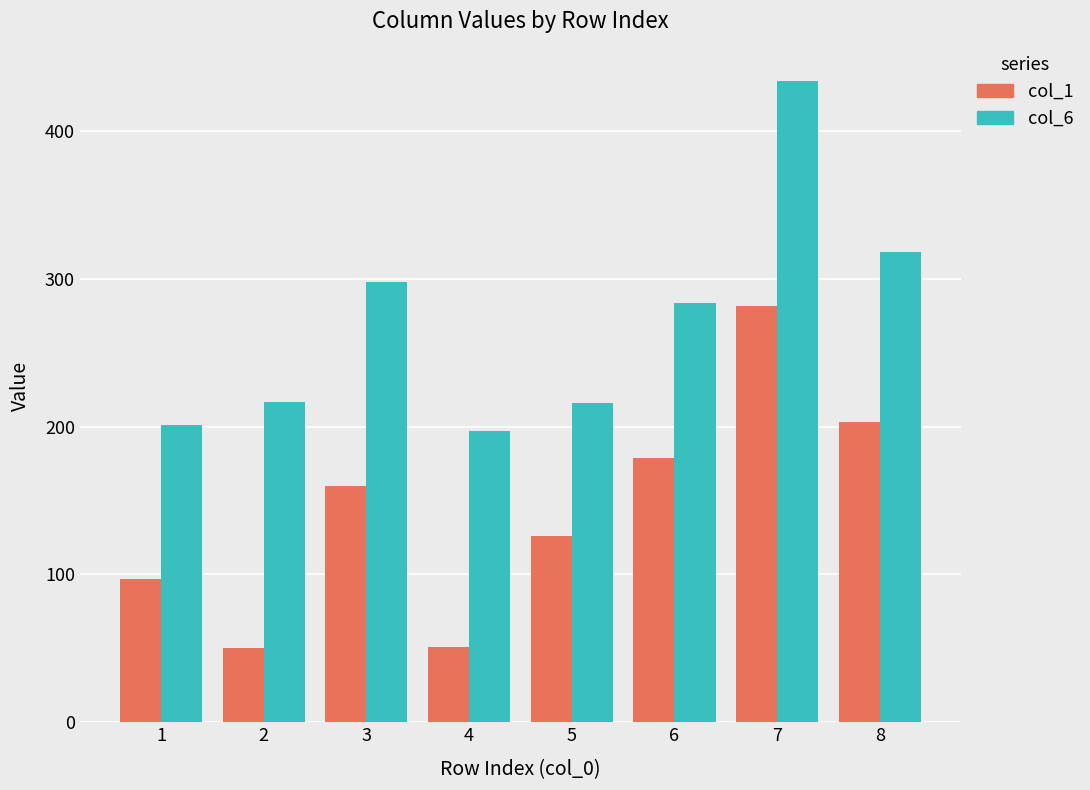

What is the total value across all series at 3?

458